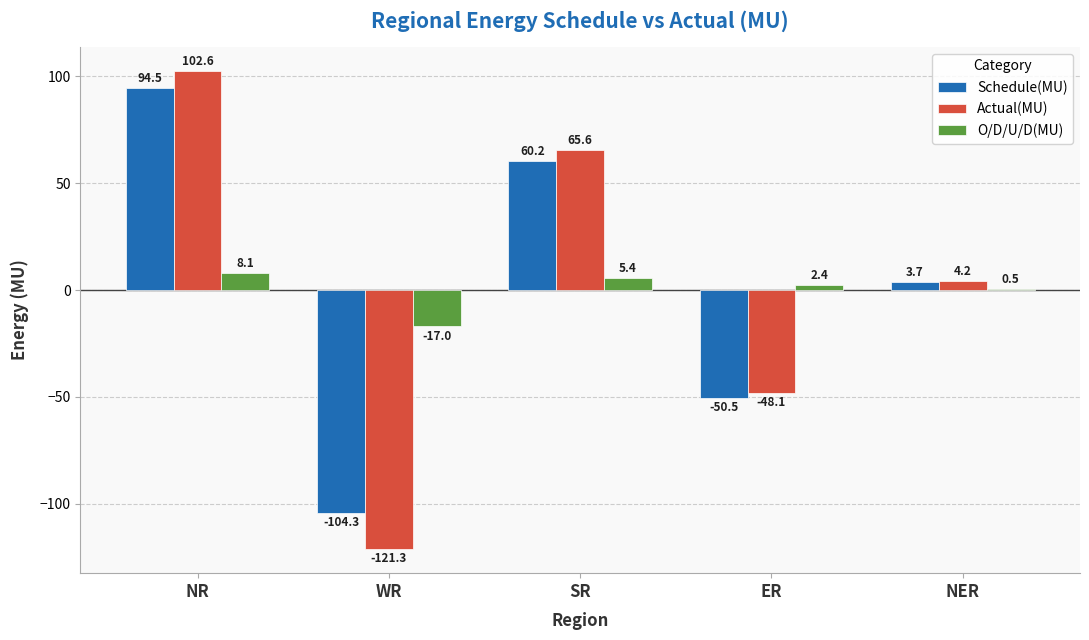

What is the total value across all series at ER?

-96.2